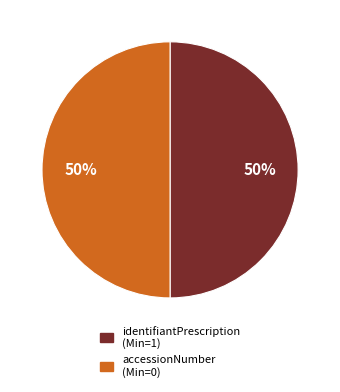

To the nearest percent, what is the average slice percentage?

50%